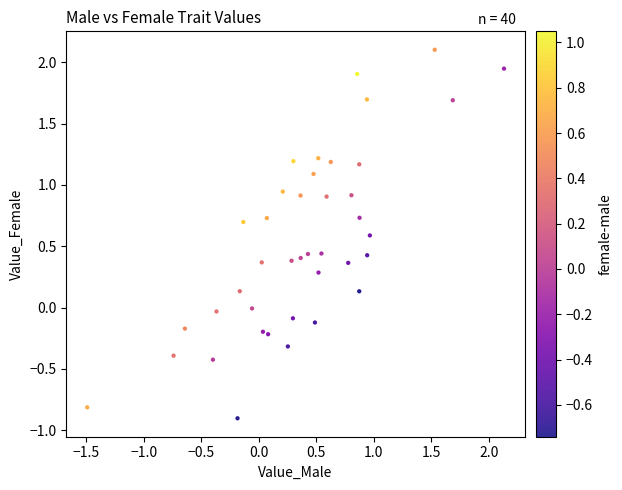

What is the range of Y values (max minus min)?

3.0